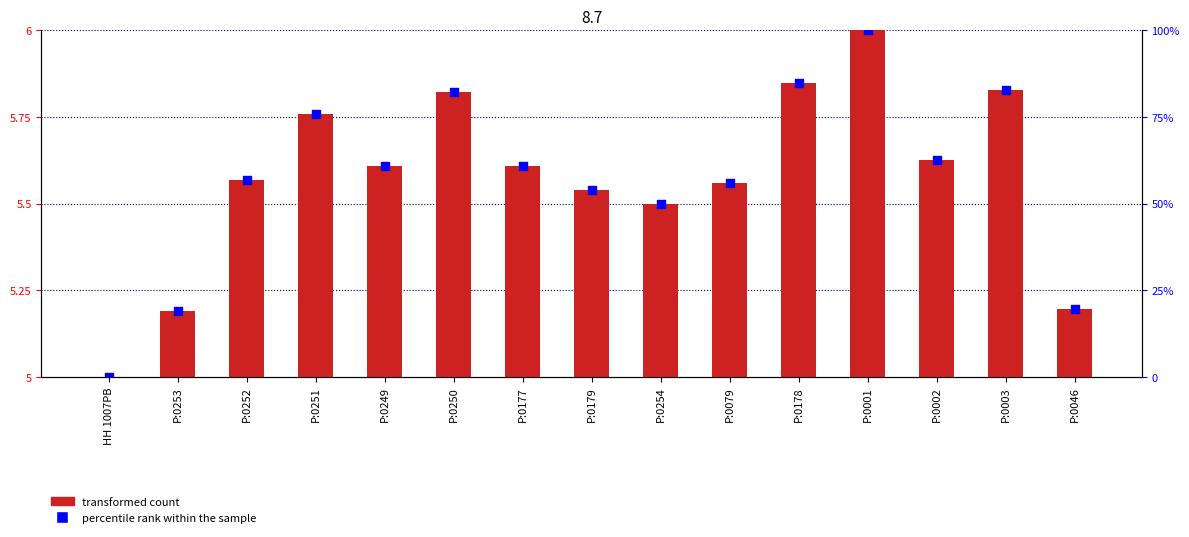

What are all the series names shown in the legend?

transformed count, percentile rank within the sample